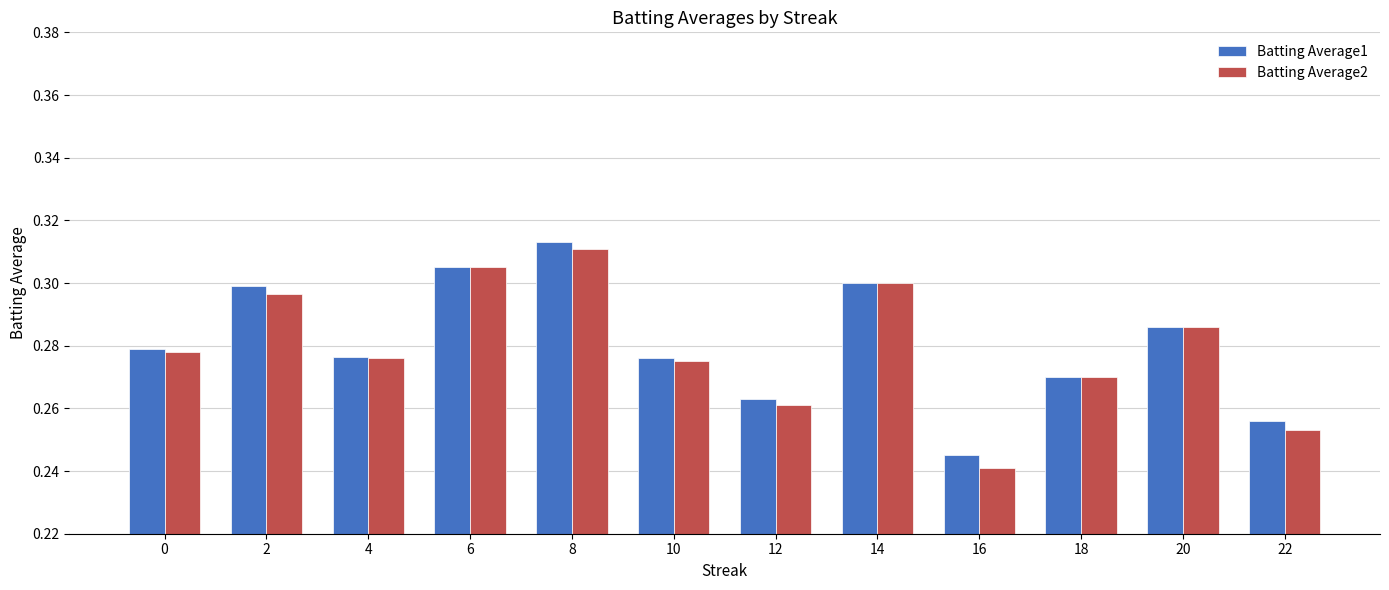

List the series in order of their overall mean, highest first.

Batting Average1, Batting Average2